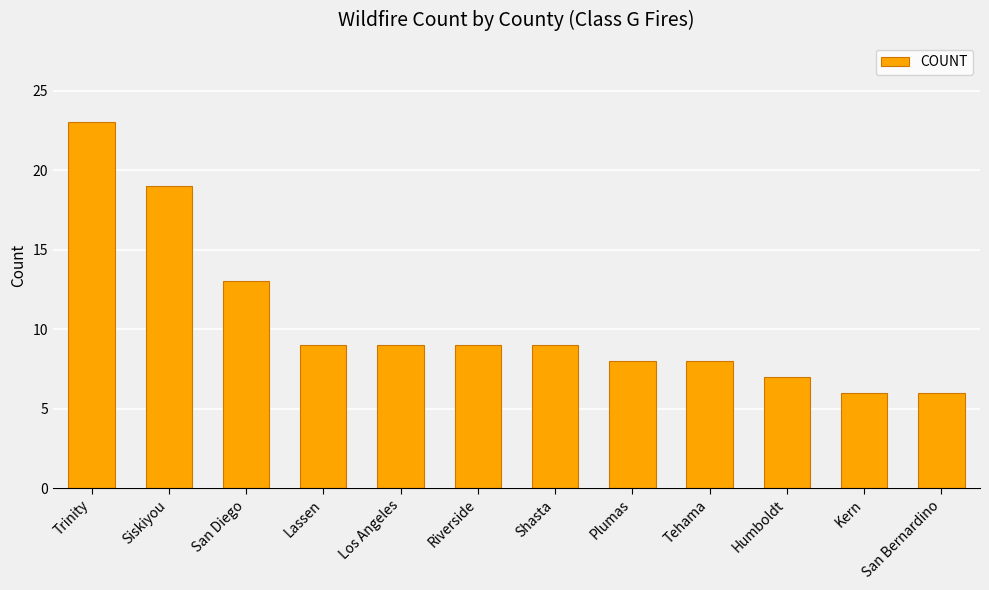

Approximately how many times larger is the value at San Diego compared to Lassen?

1.4